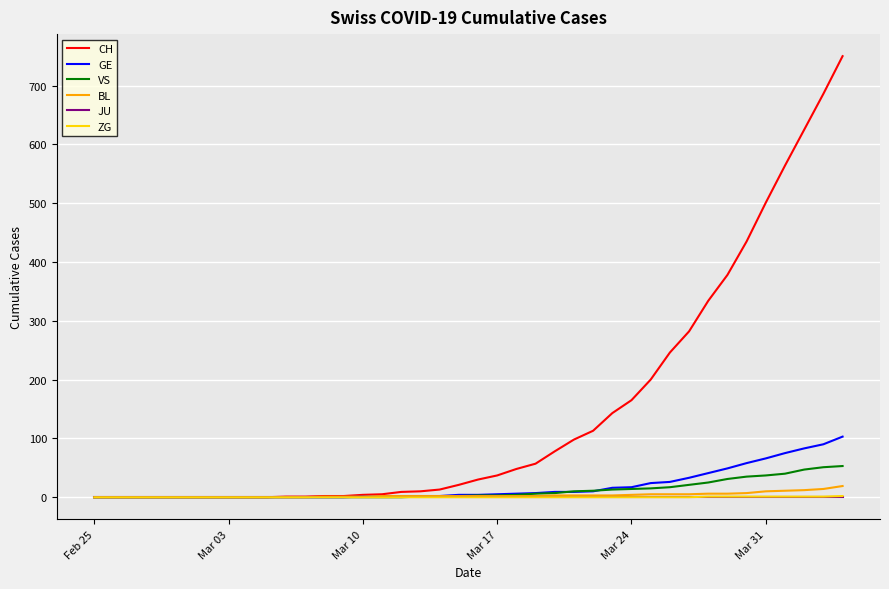

Which series has the largest range (max minus min)?

CH